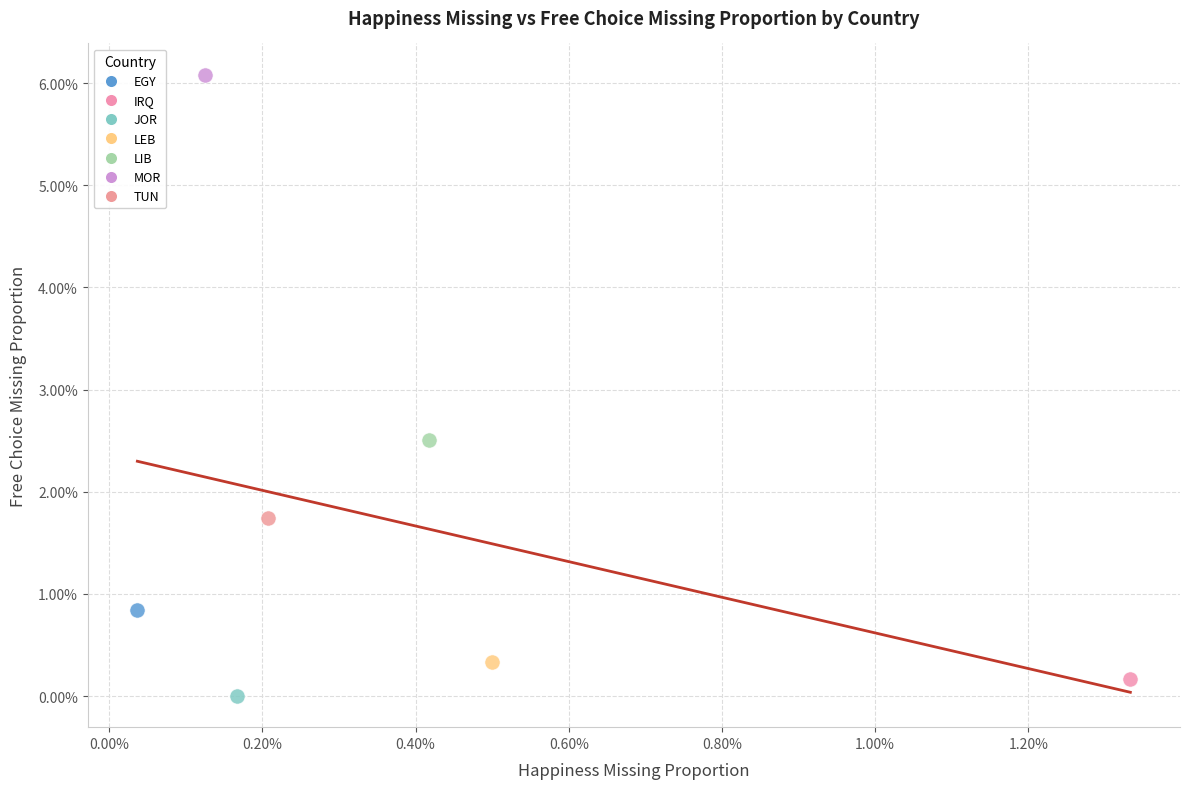

What are all the series names shown in the legend?

EGY, IRQ, JOR, LEB, LIB, MOR, TUN